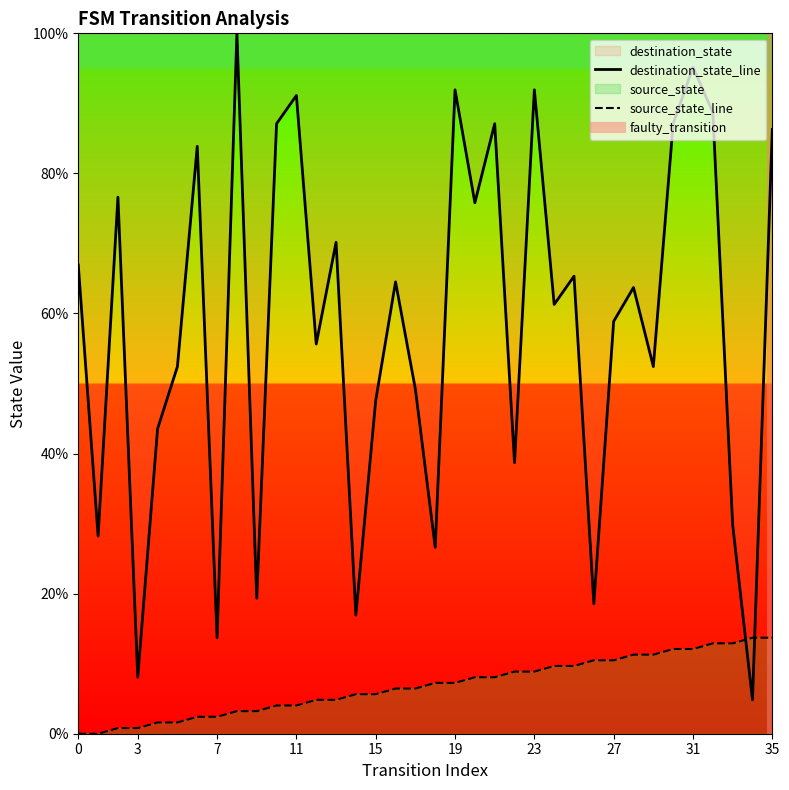

The source_state series shows 5.6 at 14. True or false?

True